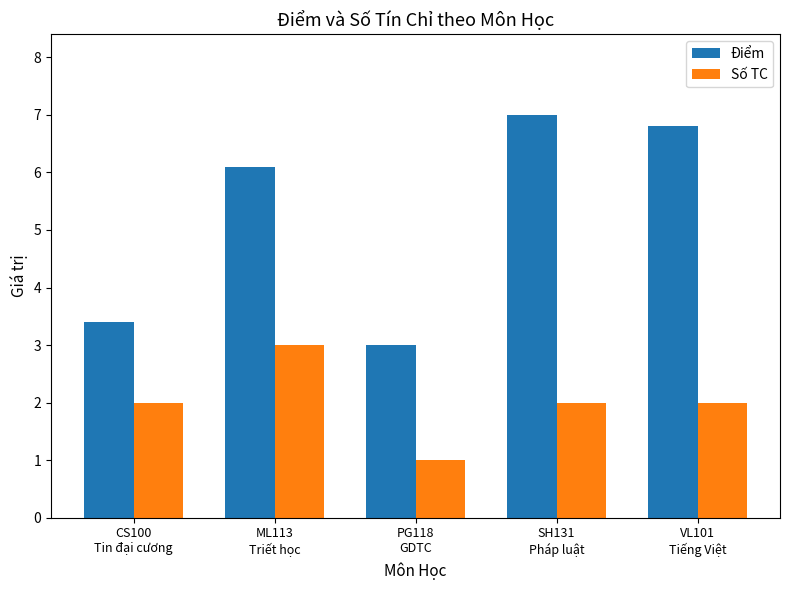

Are the bars horizontal?

No